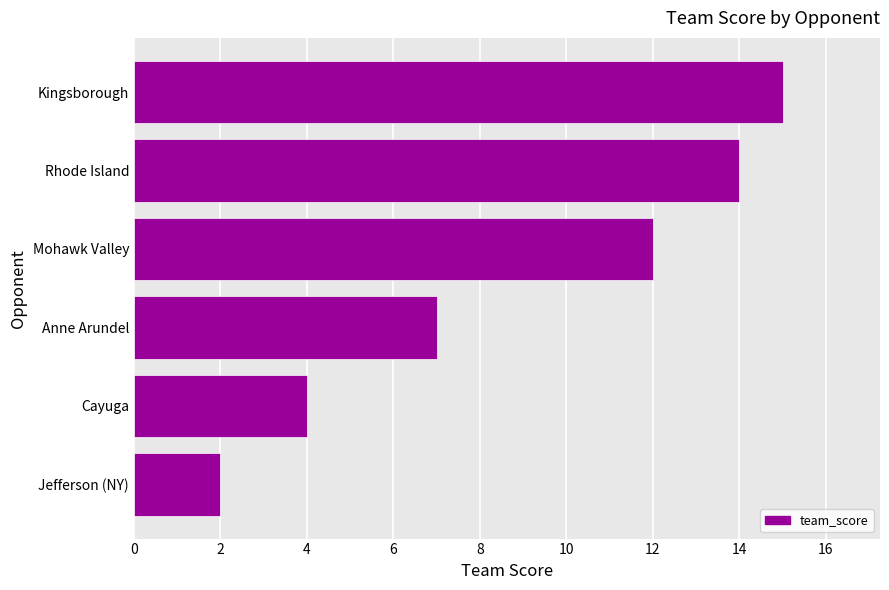

True or false: the data shows 12 at Mohawk Valley.

True